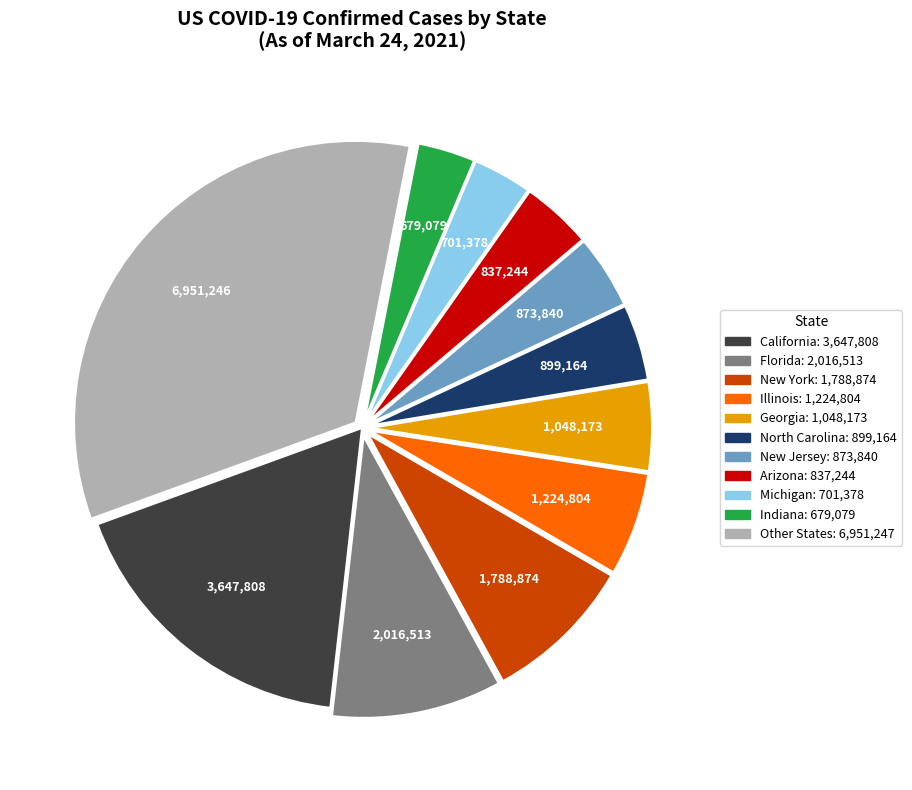

Is there any slice that represents more than half of the pie?

No